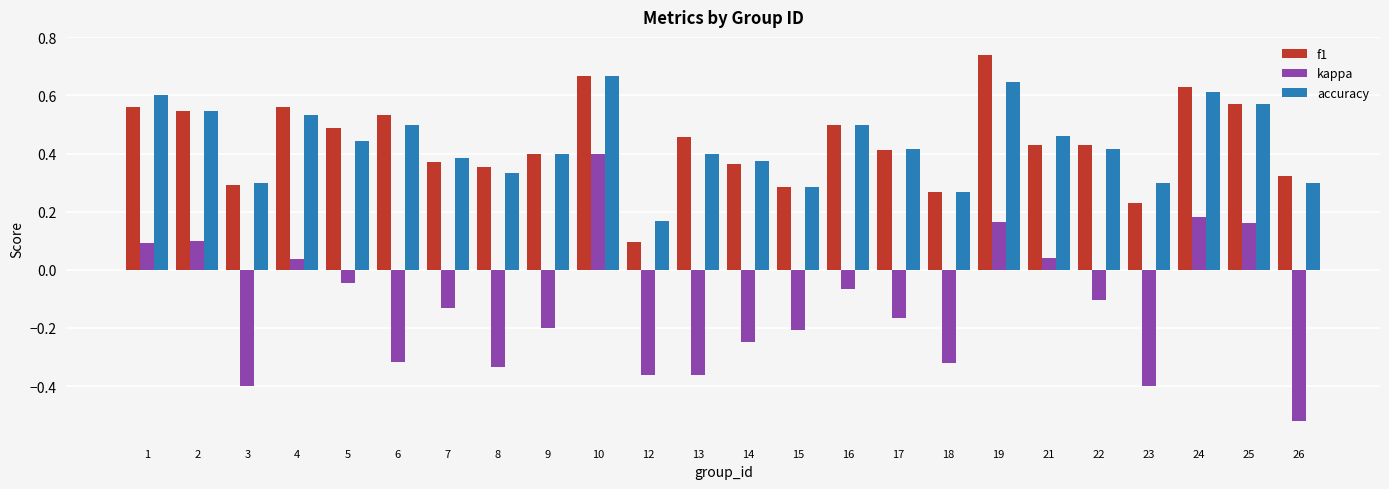

At which label is f1 closest to 0?

12